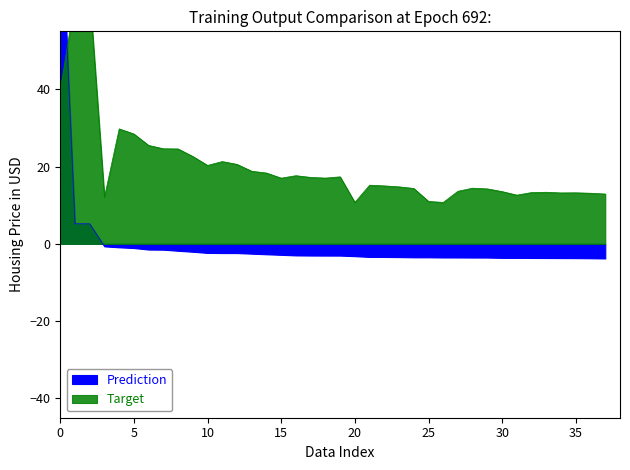

What are all the series names shown in the legend?

Prediction, Target